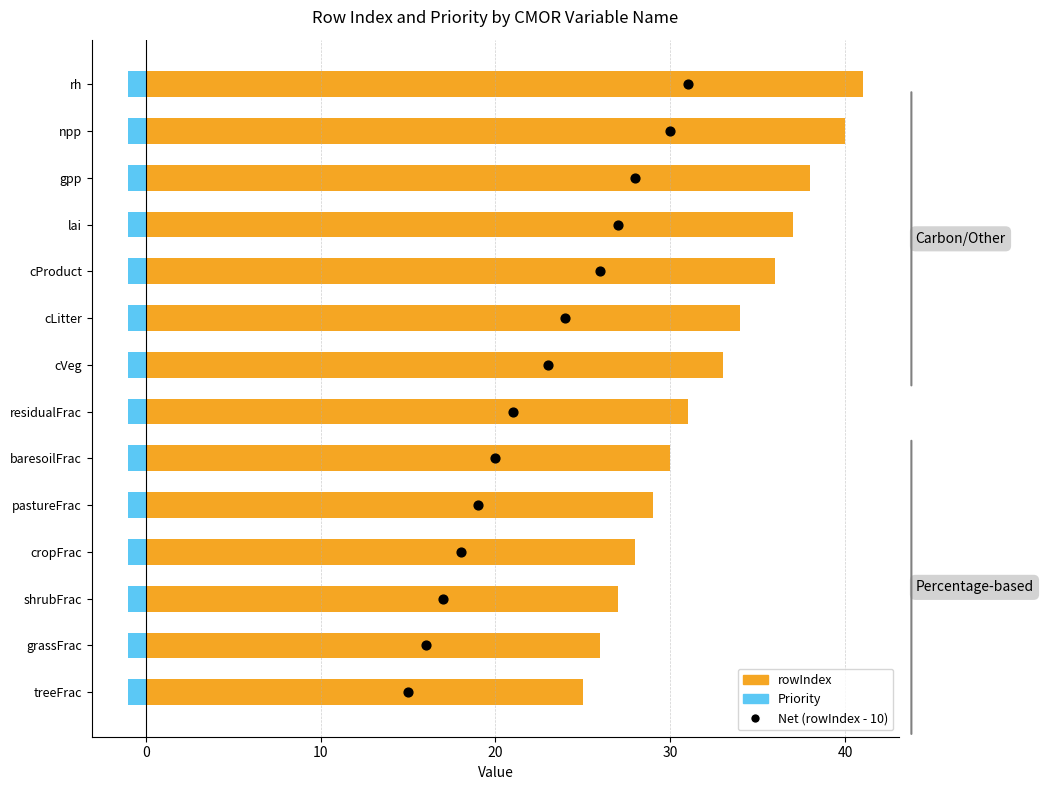

Which series has the widest spread of Y values?

rowIndex